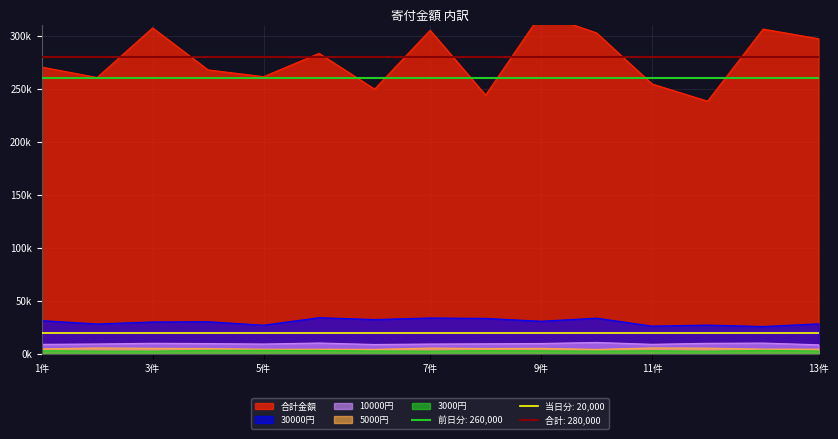

Which has a higher value, 2 or 7?

2